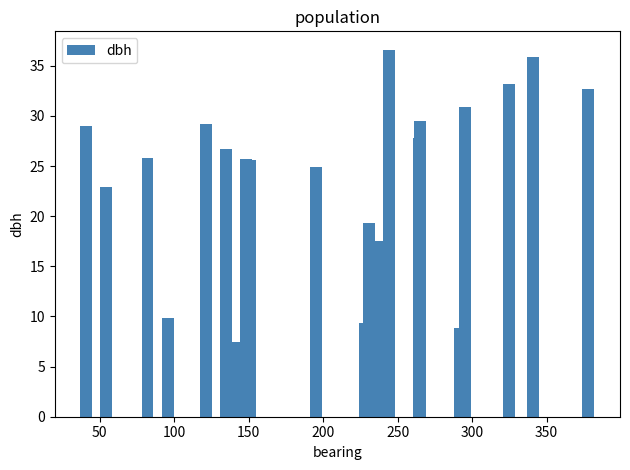

How many categories are shown in the chart?

23